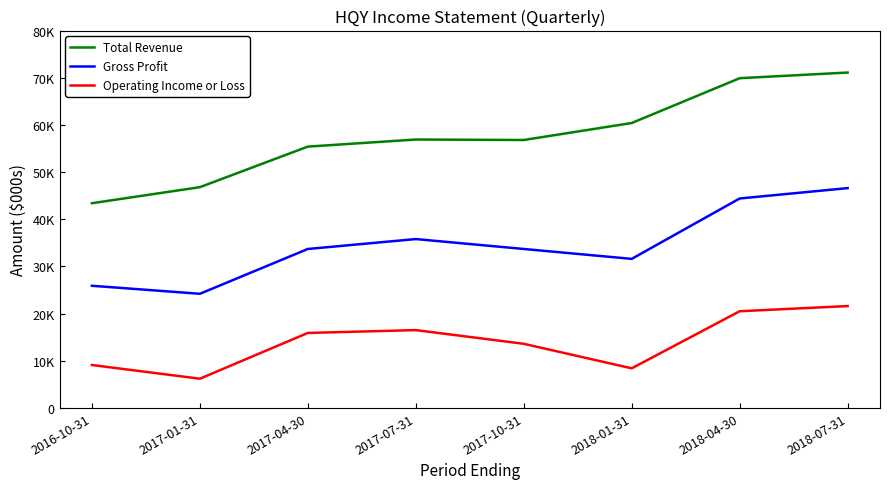

At which category is the sum across all series the highest?

2018-07-31